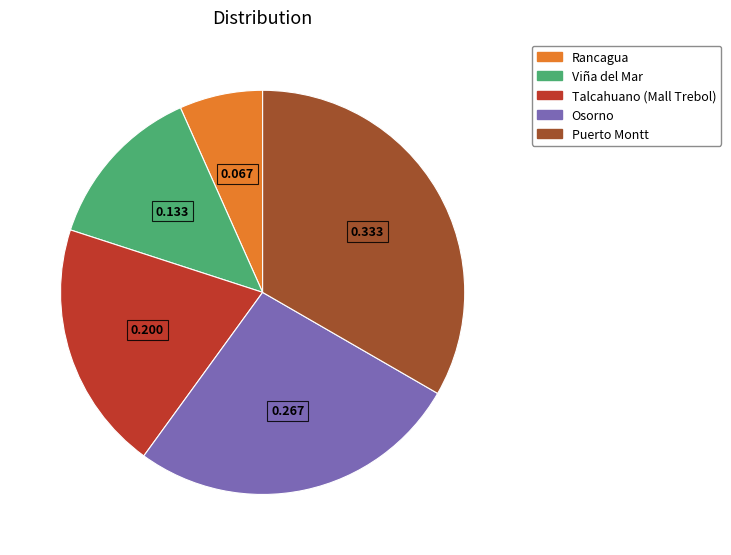

Is it true that Puerto Montt is 33% of the pie?

True